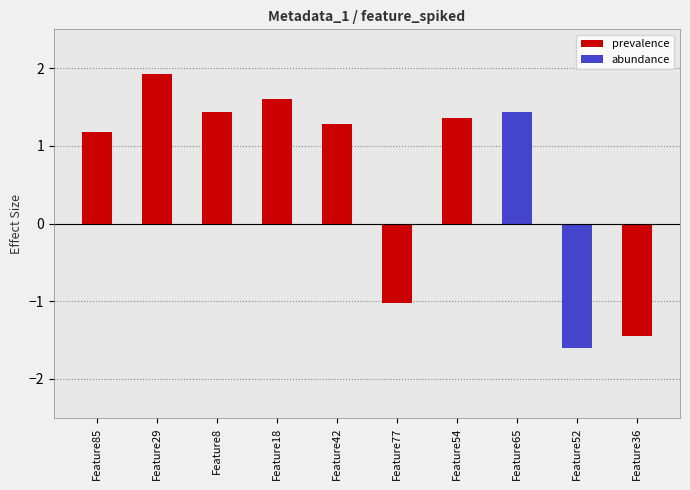

Rank the categories by value from highest to lowest.

Feature29, Feature18, Feature8, Feature65, Feature54, Feature42, Feature85, Feature77, Feature36, Feature52